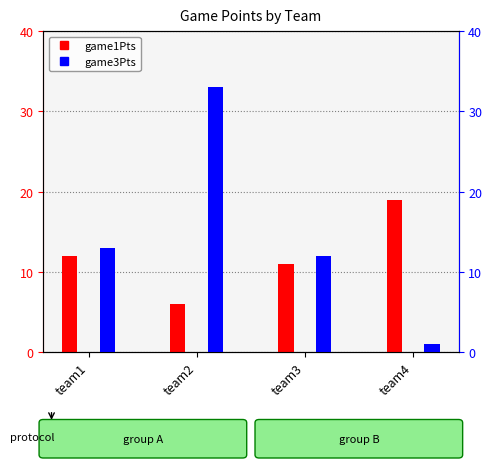

How many data points in game1Pts are above 12?

1